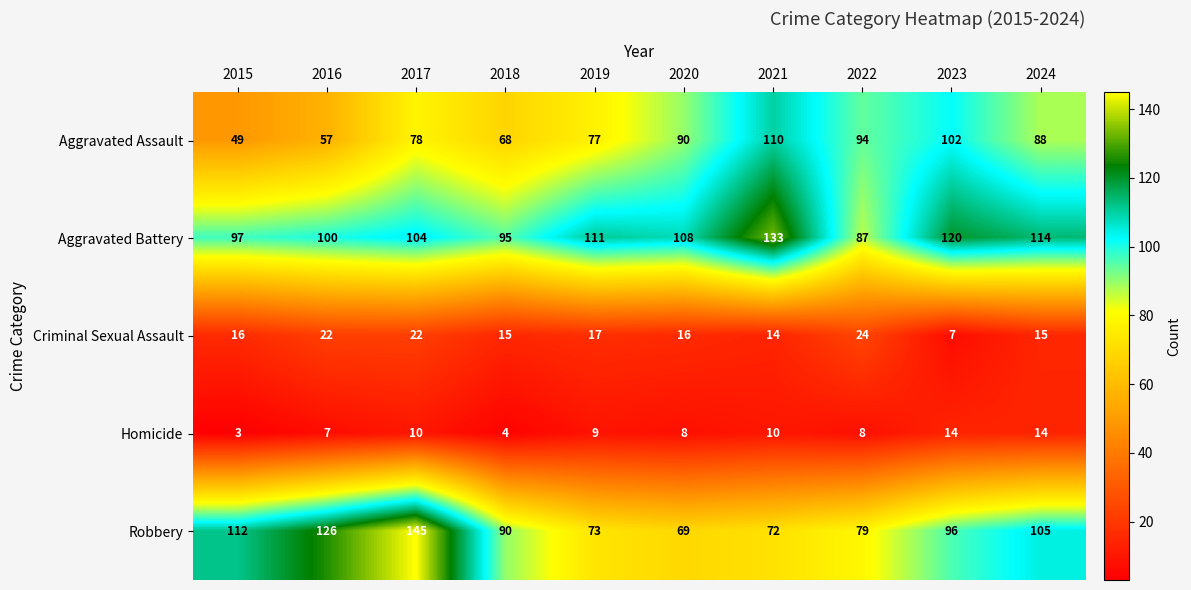

What is the smallest value displayed?

3